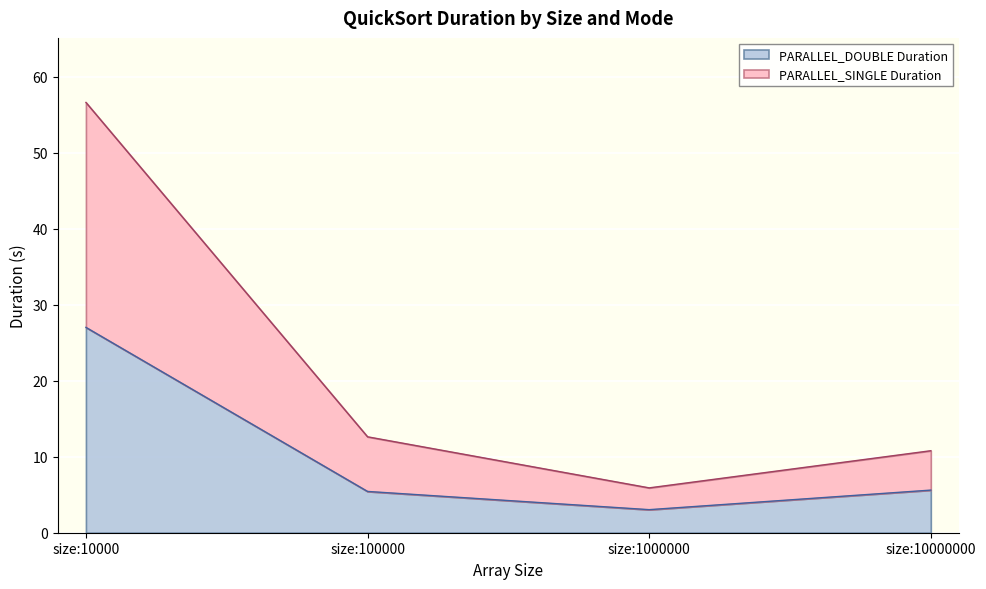

Rank the categories by PARALLEL_DOUBLE Duration value from lowest to highest.

size:1000000, size:100000, size:10000000, size:10000